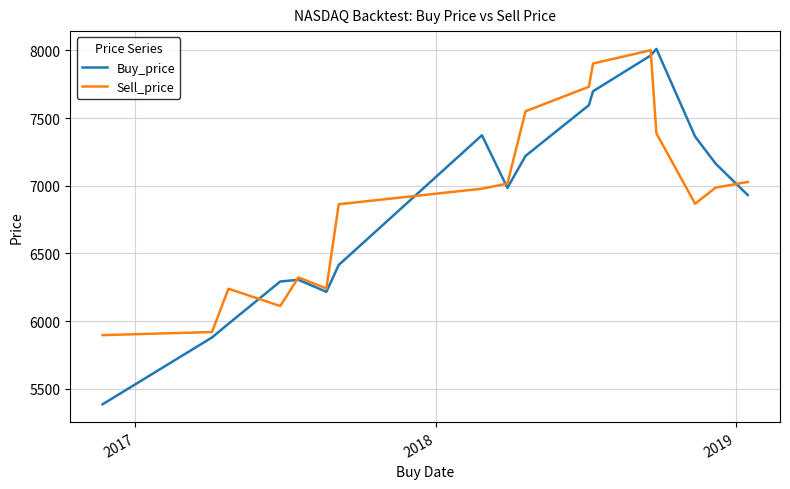

Count the number of categories in the chart.

17